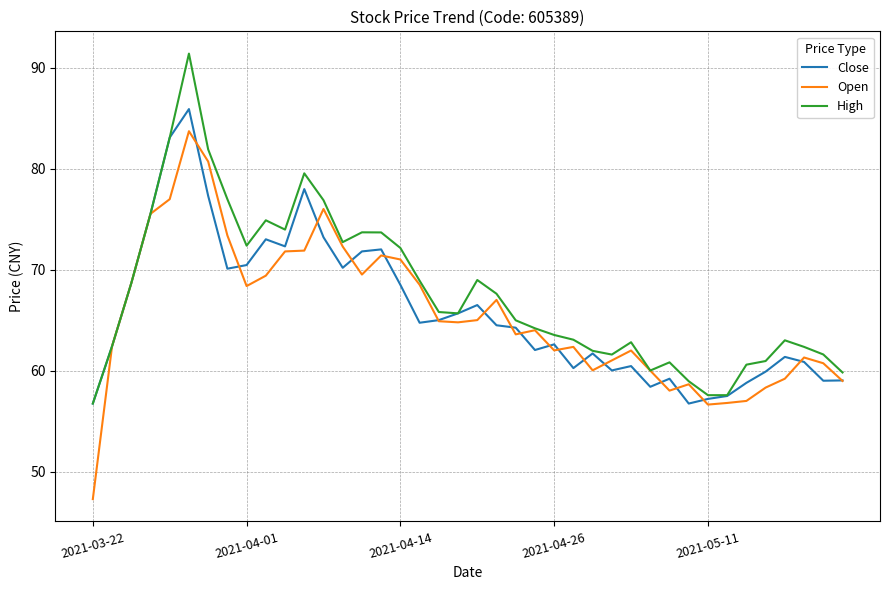

How many distinct data groups are displayed?

3